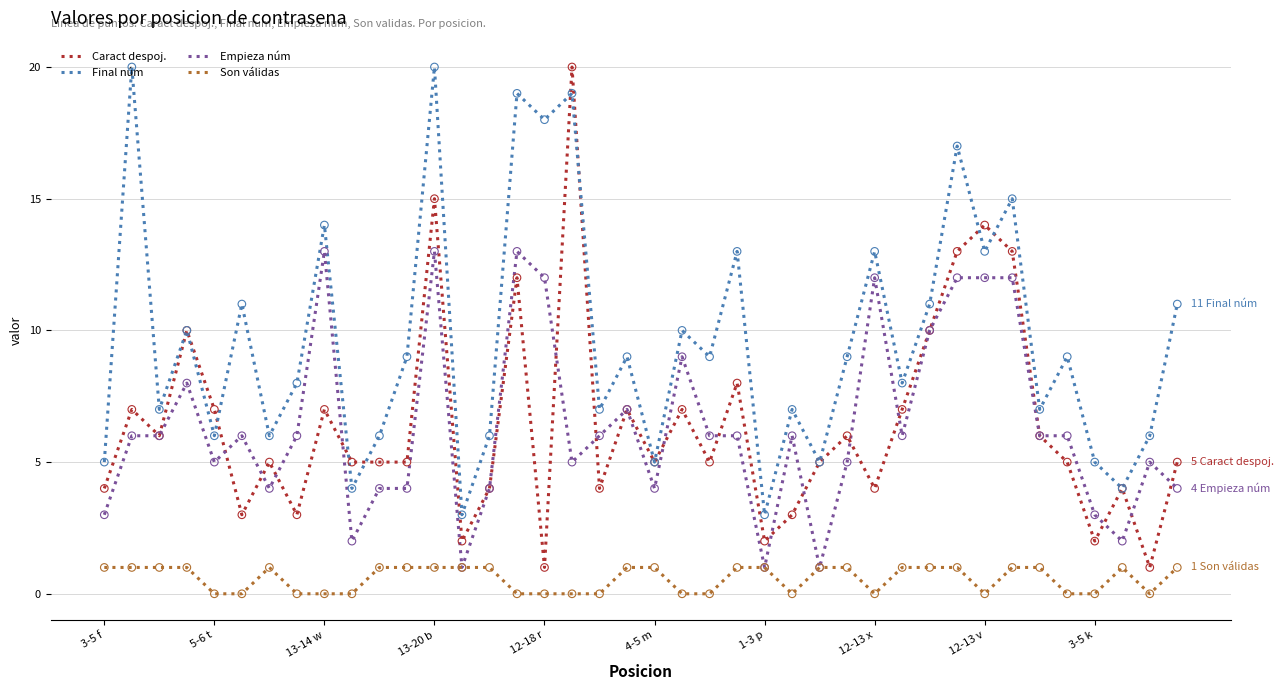

Which series has the widest spread of values?

Caract despoj.